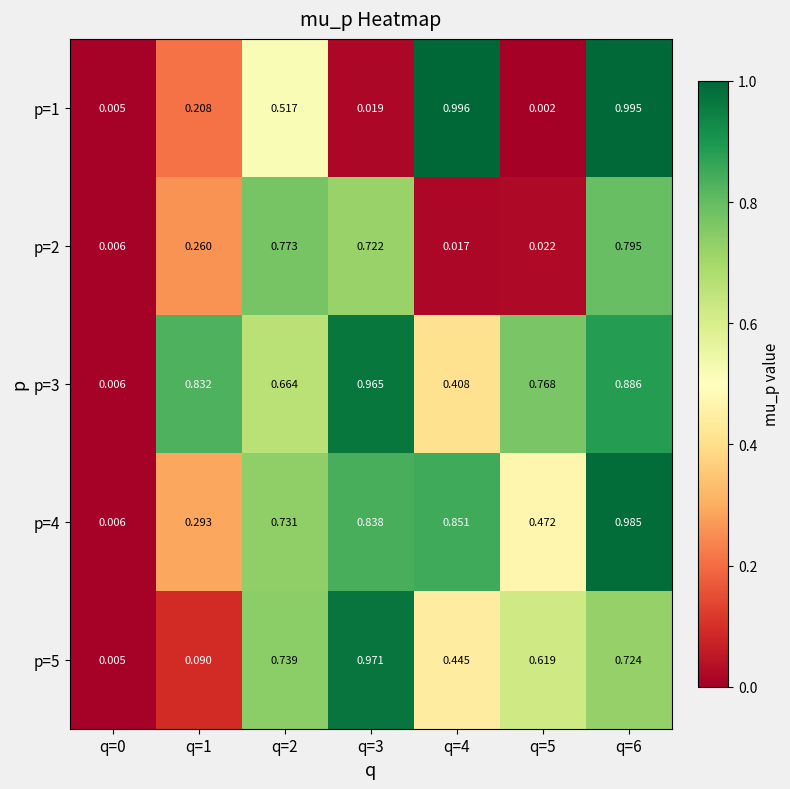

Is the value of p=1 at q=1 greater than the value of p=2 at q=2?

No